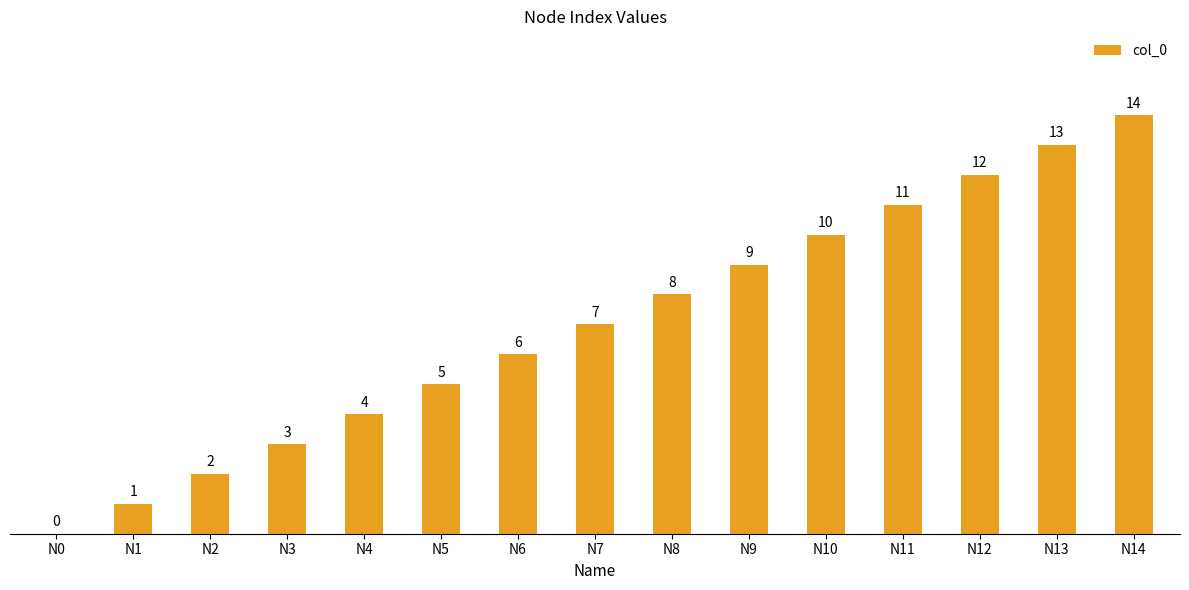

The chart shows a value of 14 at N14. True or false?

True